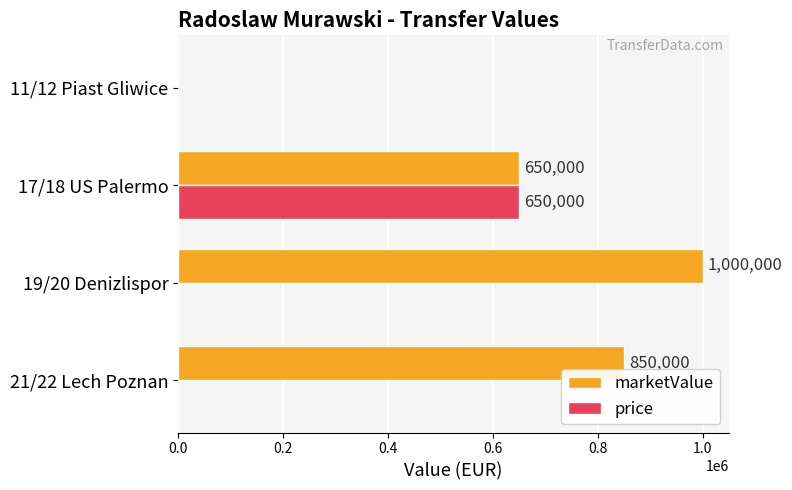

Which series has the largest total across all categories?

marketValue